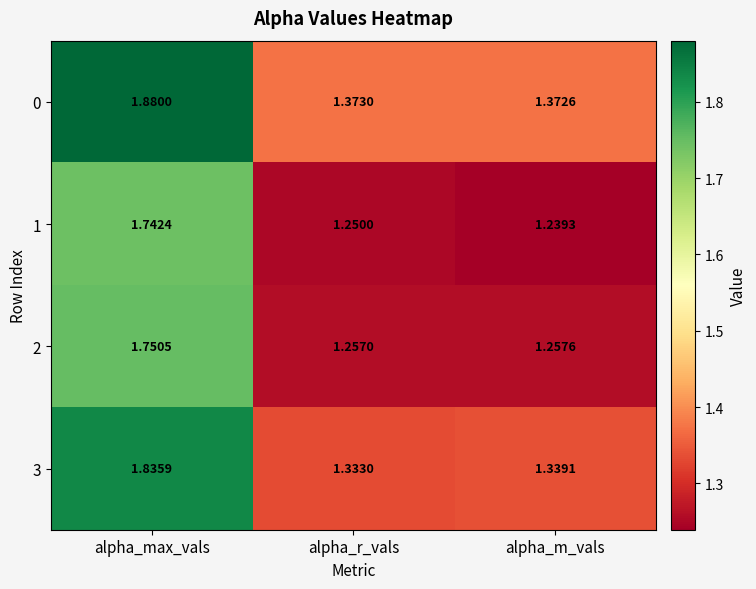

At how many categories does at least one series exceed 1?

3